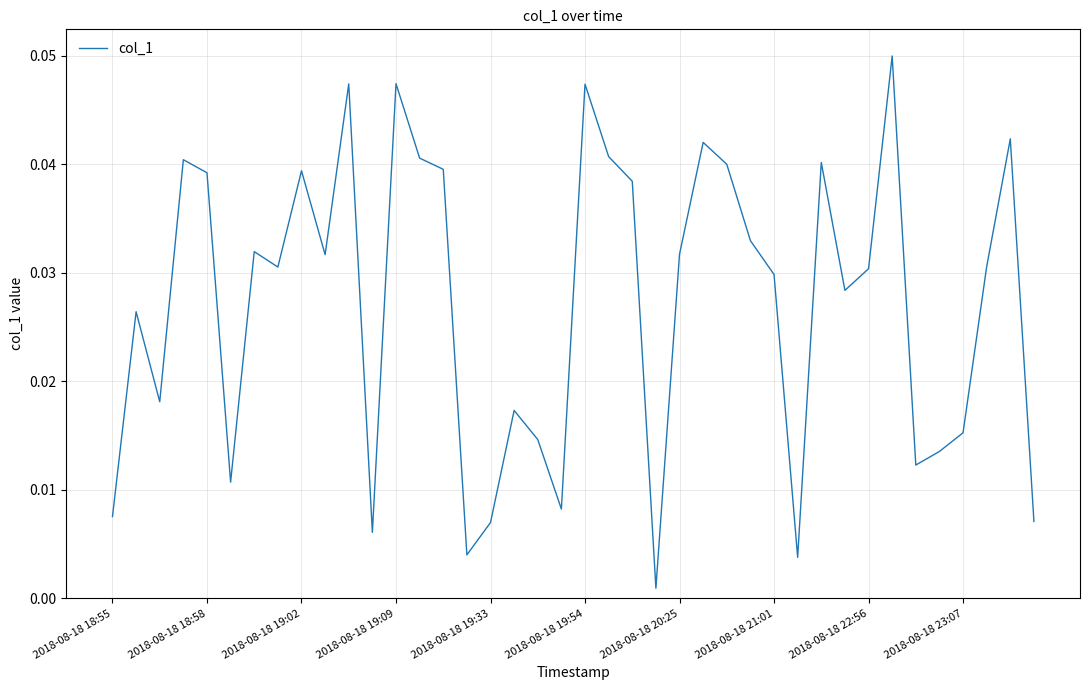

Reading left to right, extract all data points from this chart.

0.0	0.0	0.0	0.0	0.0	0.0	0.0	0.0	0.0	0.0	0.0	0.0	0.0	0.0	0.0	0.0	0.0	0.0	0.0	0.0	0.0	0.0	0.0	0.0	0.0	0.0	0.0	0.0	0.0	0.0	0.0	0.0	0.0	0.1	0.0	0.0	0.0	0.0	0.0	0.0